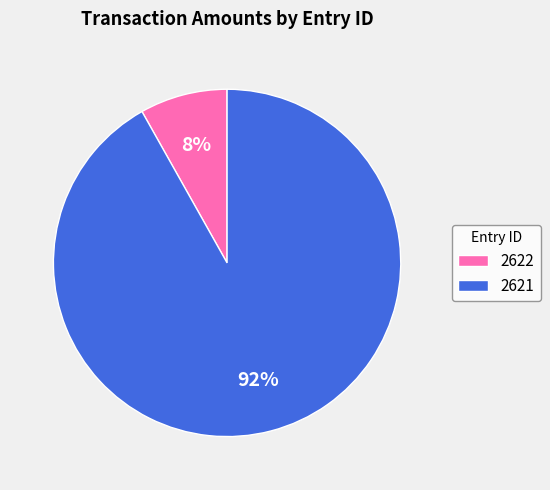

To the nearest percent, what portion does 2621 represent?

92%